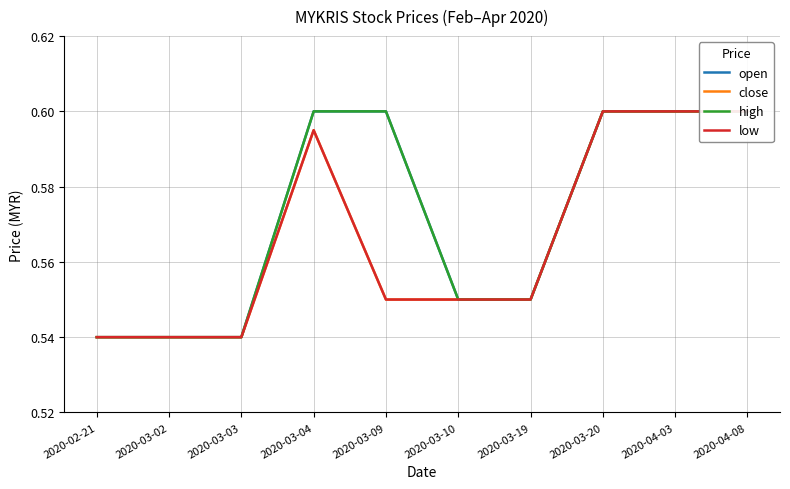

The value of open at 2020-03-02 is 0.8. True or false?

False